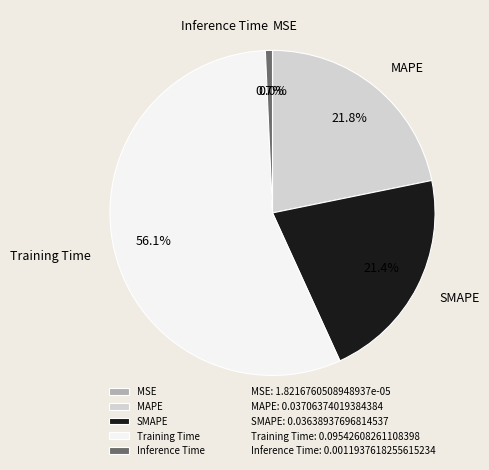

To the nearest percent, what percentage of the pie is SMAPE?

21%